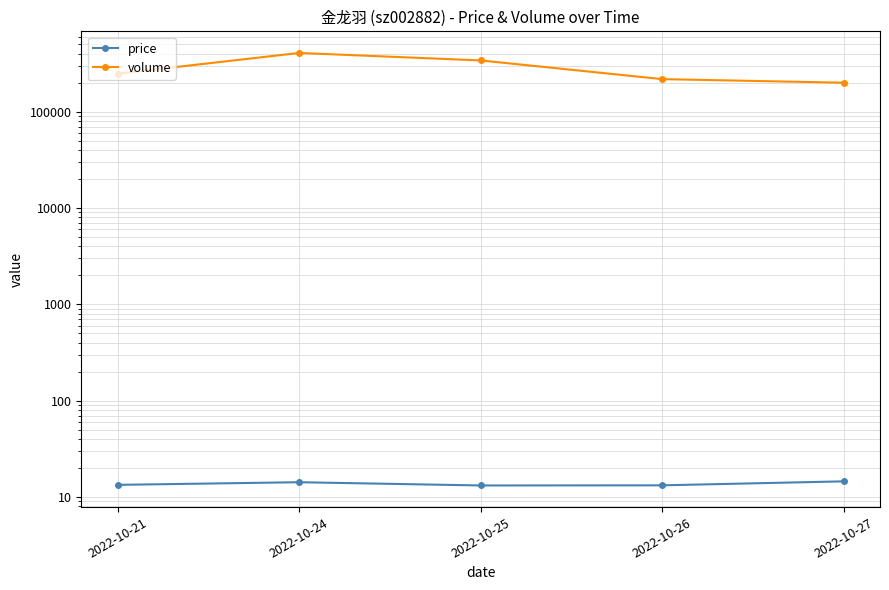

True or false: price and volume intersect in this chart.

False